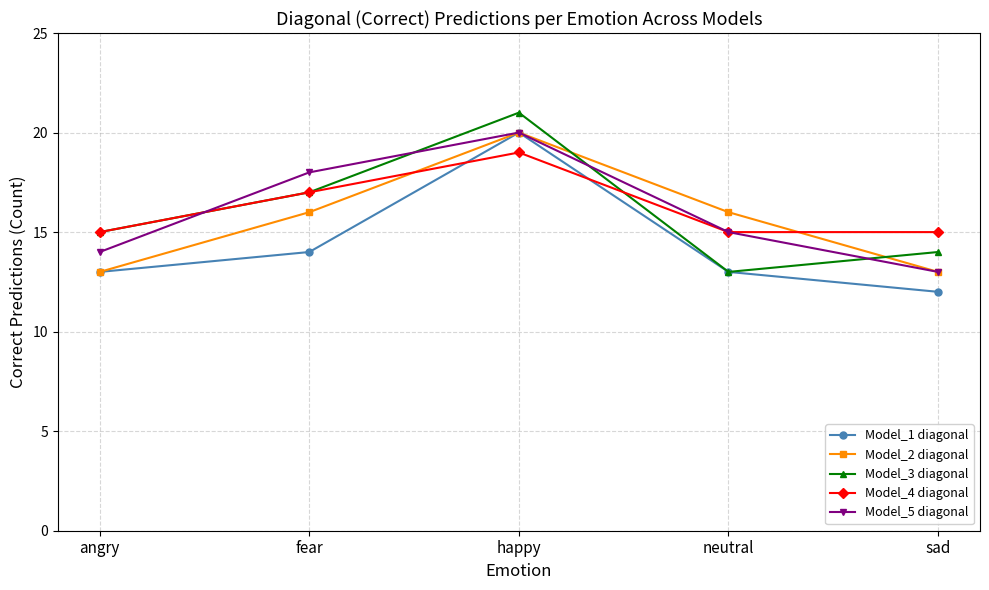

Which series changed the most between angry and neutral?

Model_2 diagonal